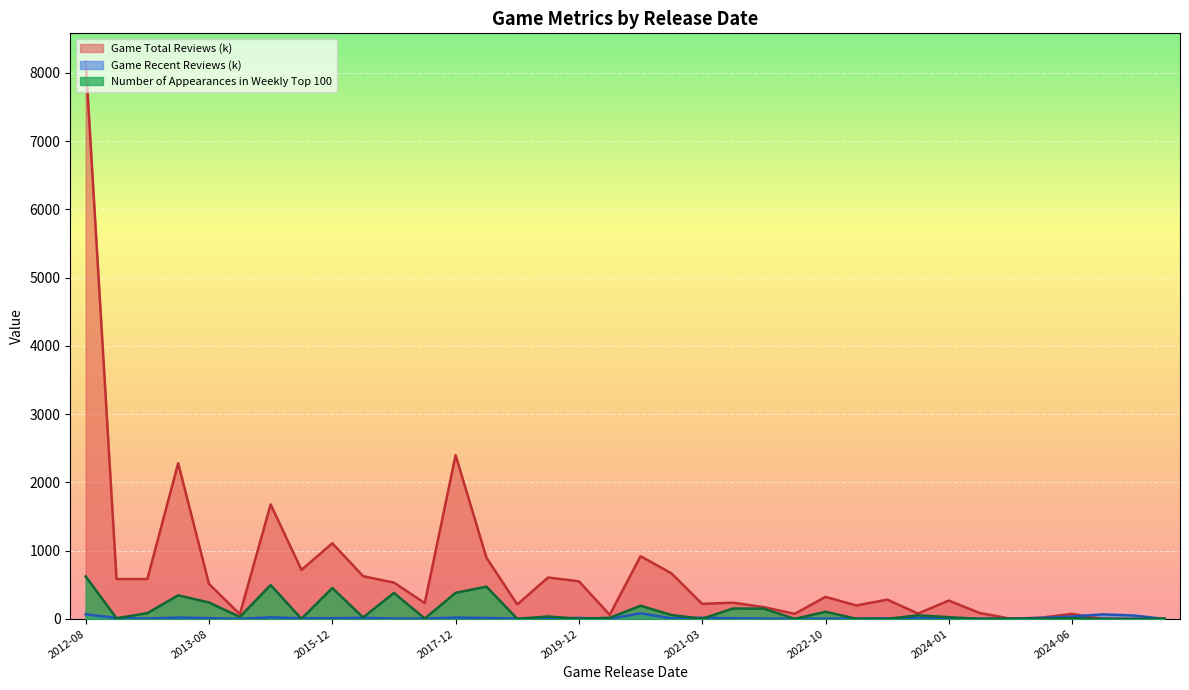

Where is the first local maximum for Game Recent Reviews (k)?

2013-07-09